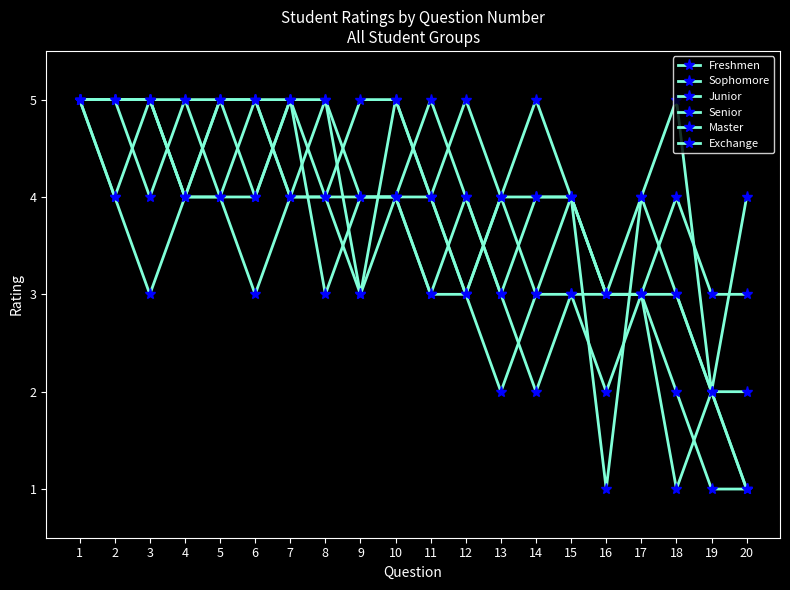

How many categories are shown in the chart?

20